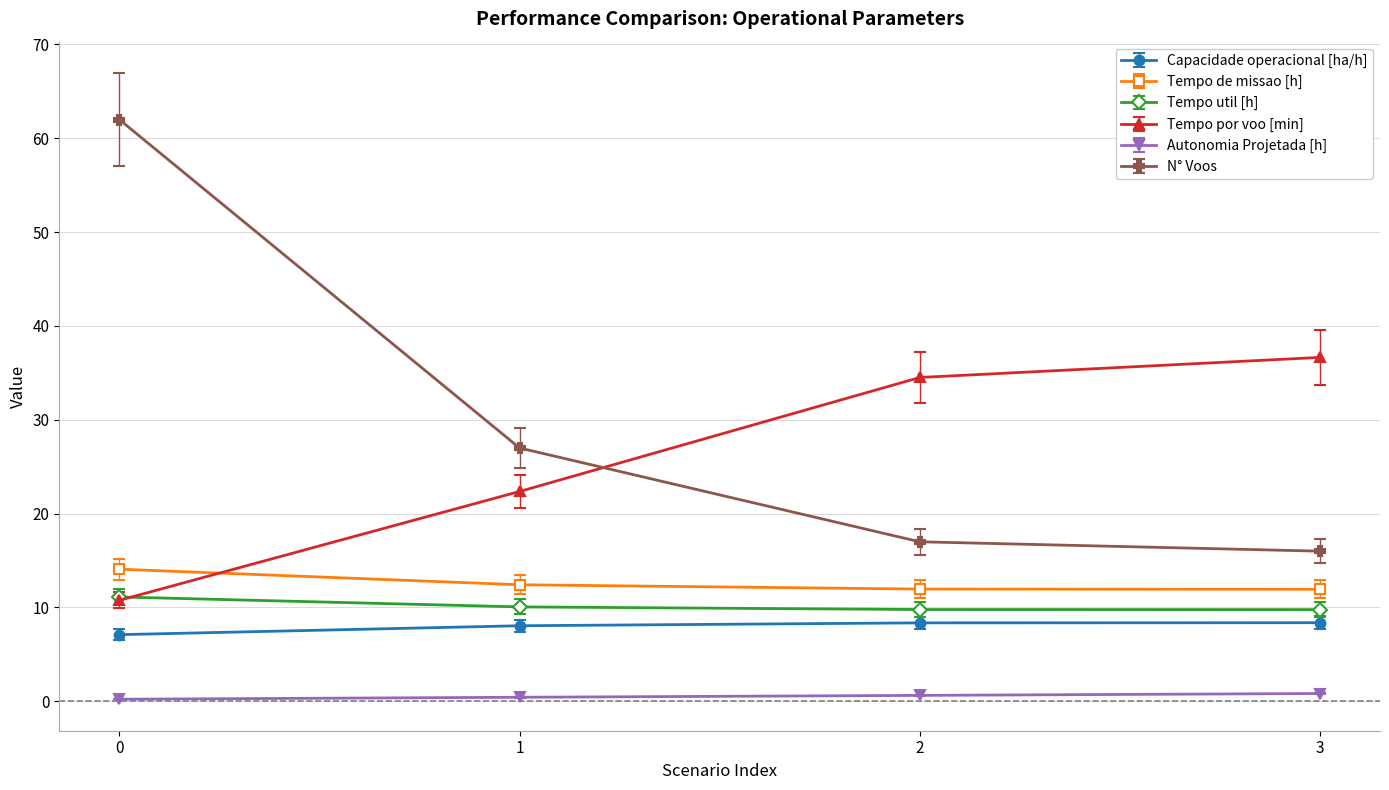

What is the total value across all series at 3?

83.6